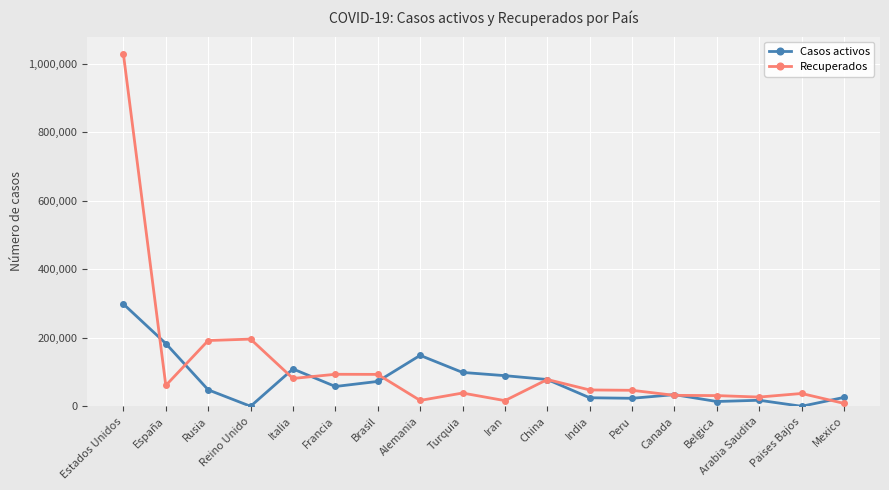

At which label does Casos activos reach its peak?

Estados Unidos